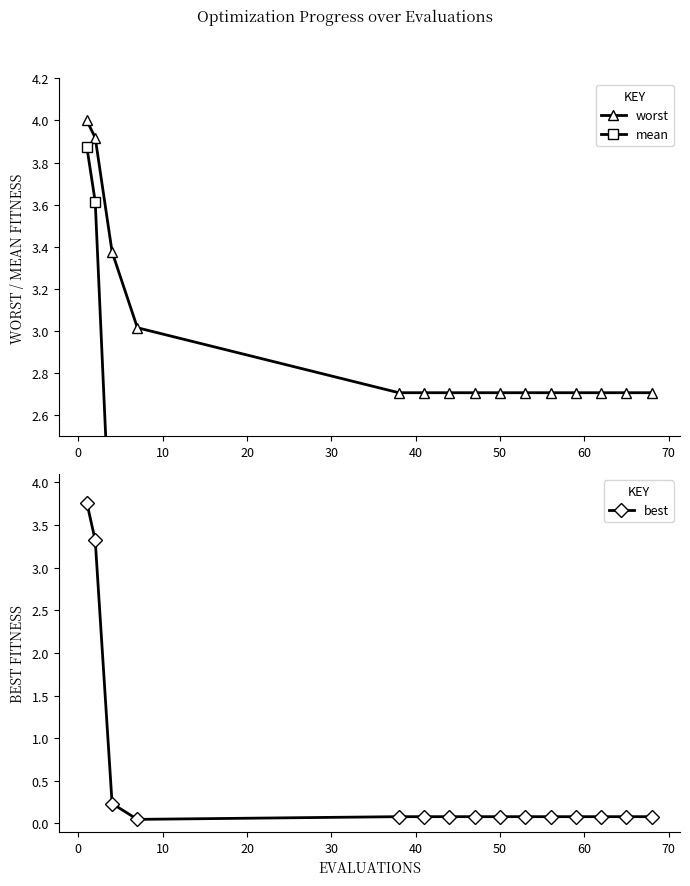

What is the value of the worst point at the 7th from the left?

2.7